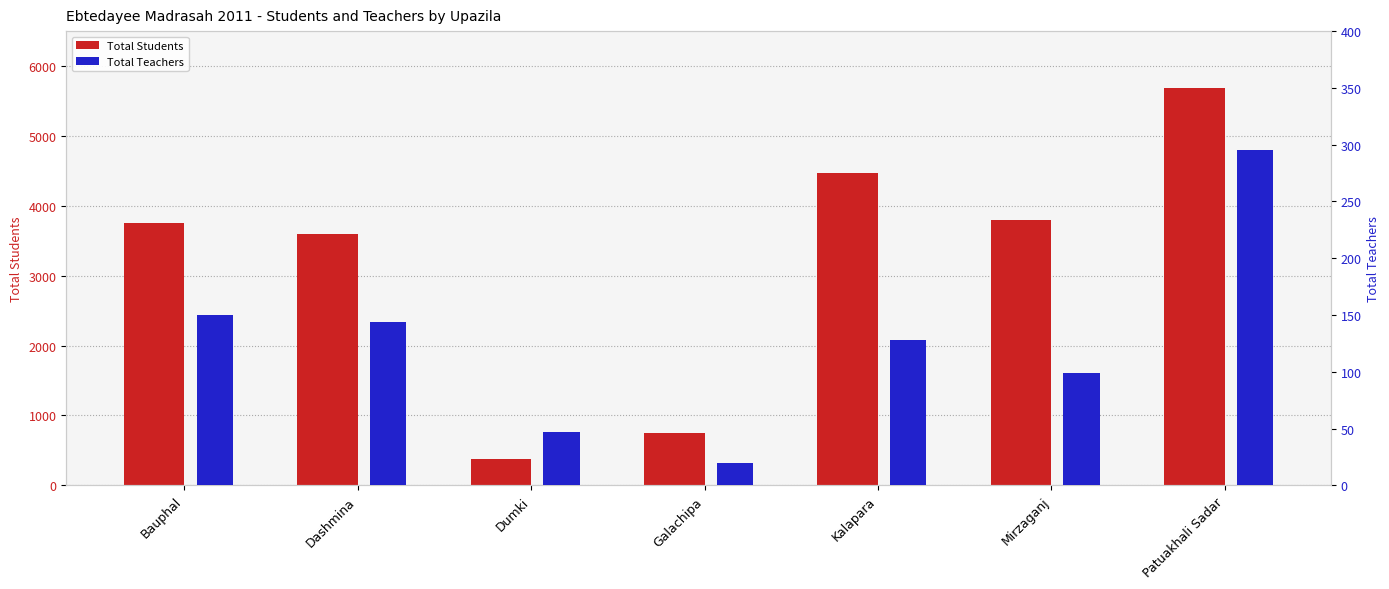

True or false: Total Students has a value of 5686 at Patuakhali Sadar.

True